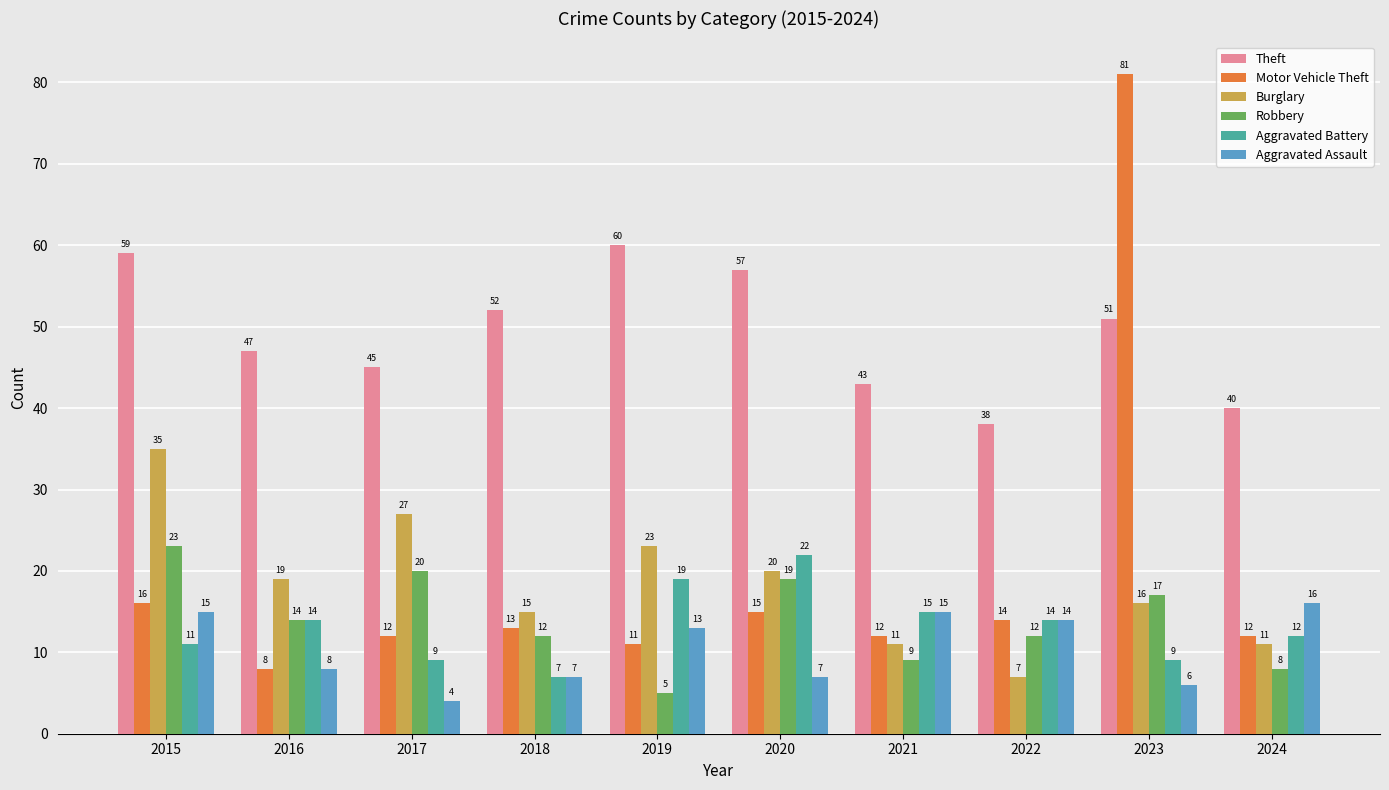

Between 2015 and 2020, which series saw the biggest shift?

Burglary